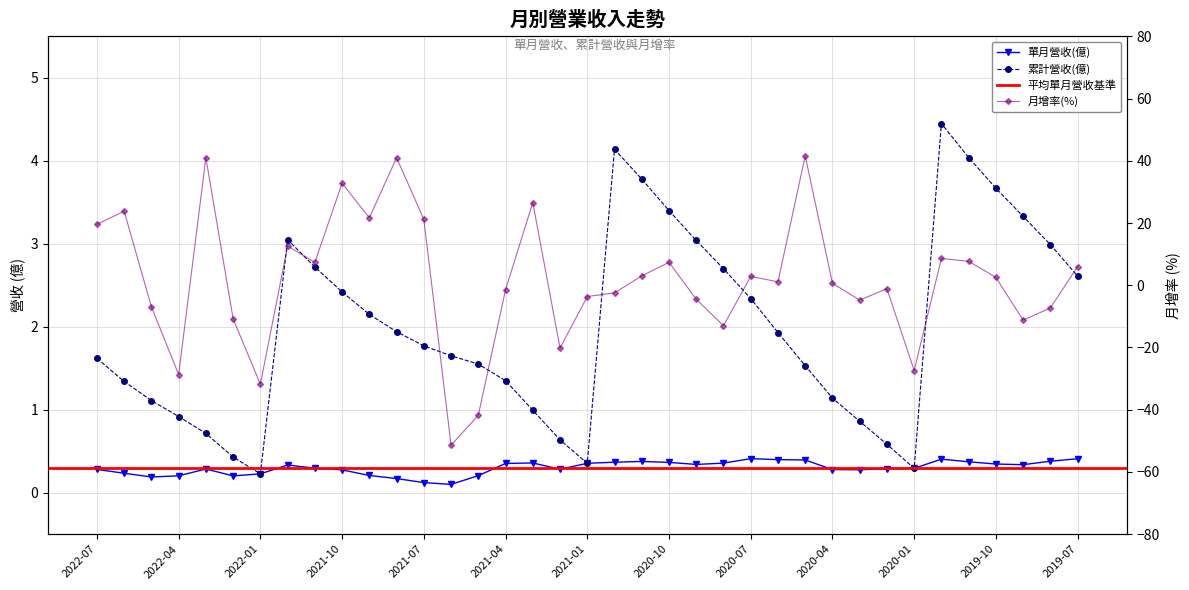

Rank the series at 2022-02 from highest to lowest value.

累計營收(億), 單月營收(億), 月增(%)